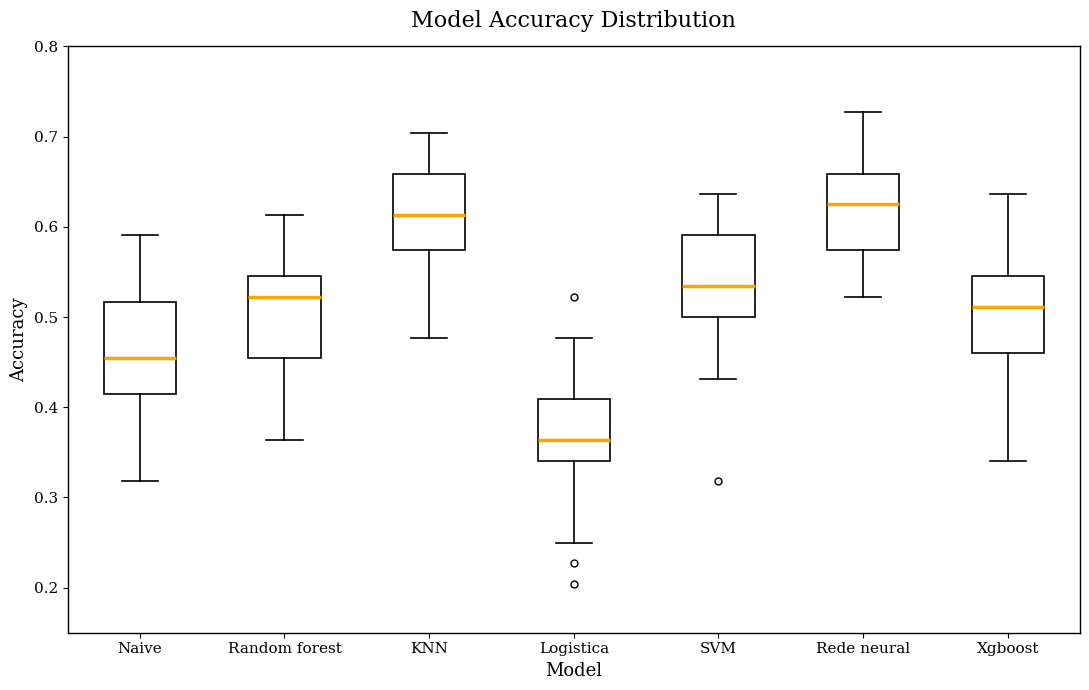

Where is the lower edge of the box for Rede neural on the y-axis? The values are not printed on the chart, so give them approximately, as read against the axis.

0.57